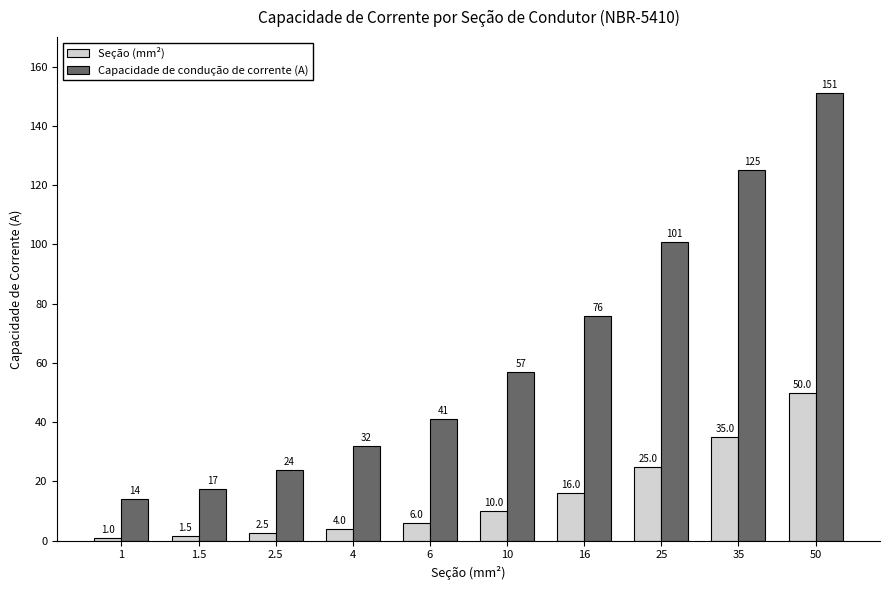

What is the total value across all series at 25?

126.0